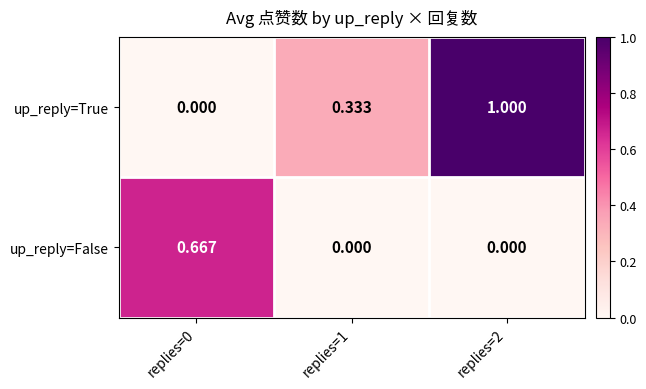

List the series in order of their peak value, lowest first.

up_reply=False, up_reply=True